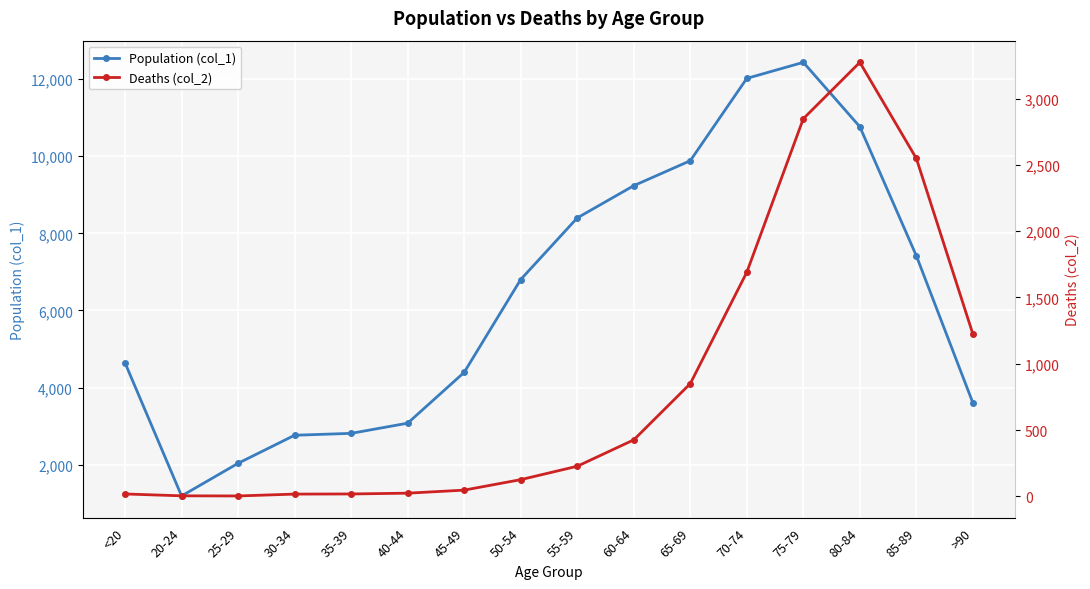

Reading left to right, list all the values displayed in this chart.

Population (col_1): 4641	1191	2038	2765	2814	3078	4396	6803	8400	9236	9883	12018	12434	10764	7417	3604
Deaths (col_2): 18	4	3	17	18	24	47	126	227	426	850	1690	2848	3273	2548	1224